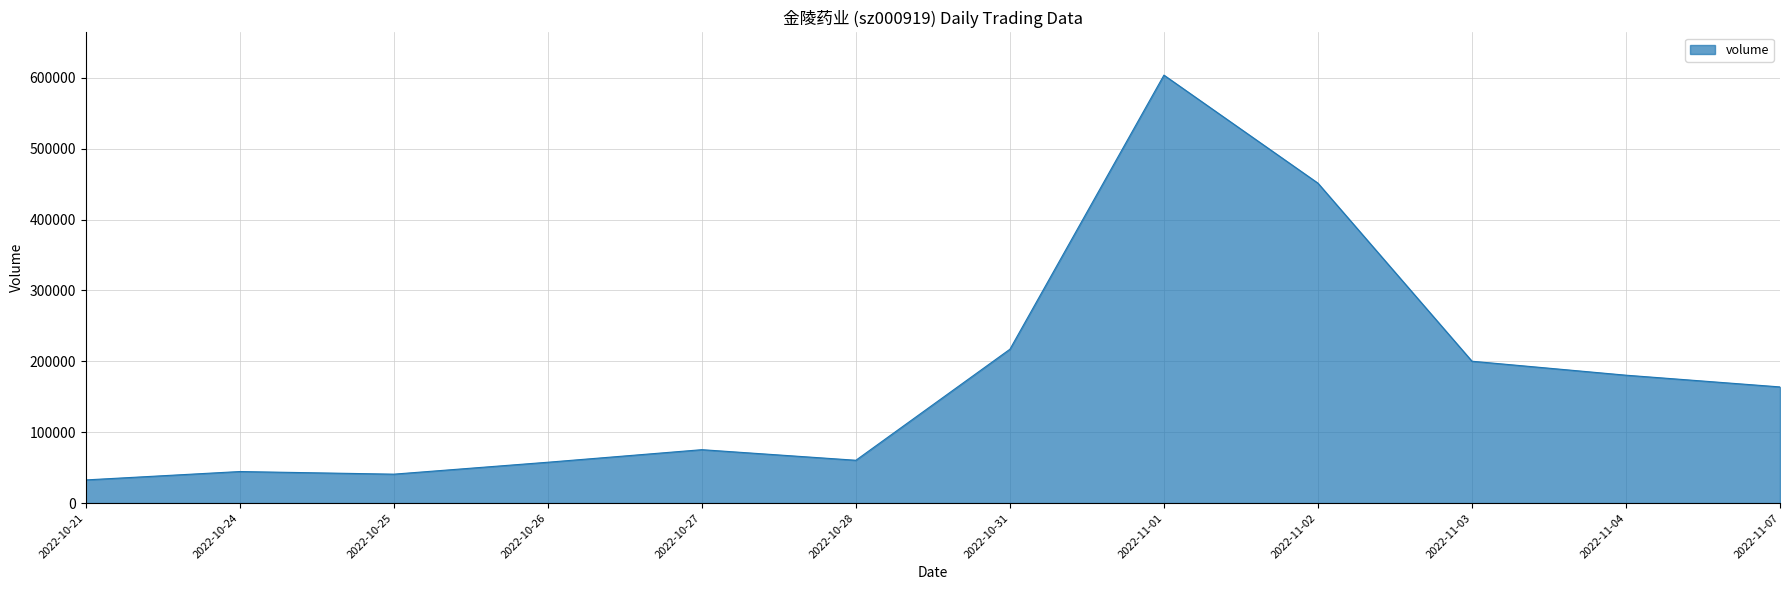

Where is the data nearest to the value 318239?

2022-10-31